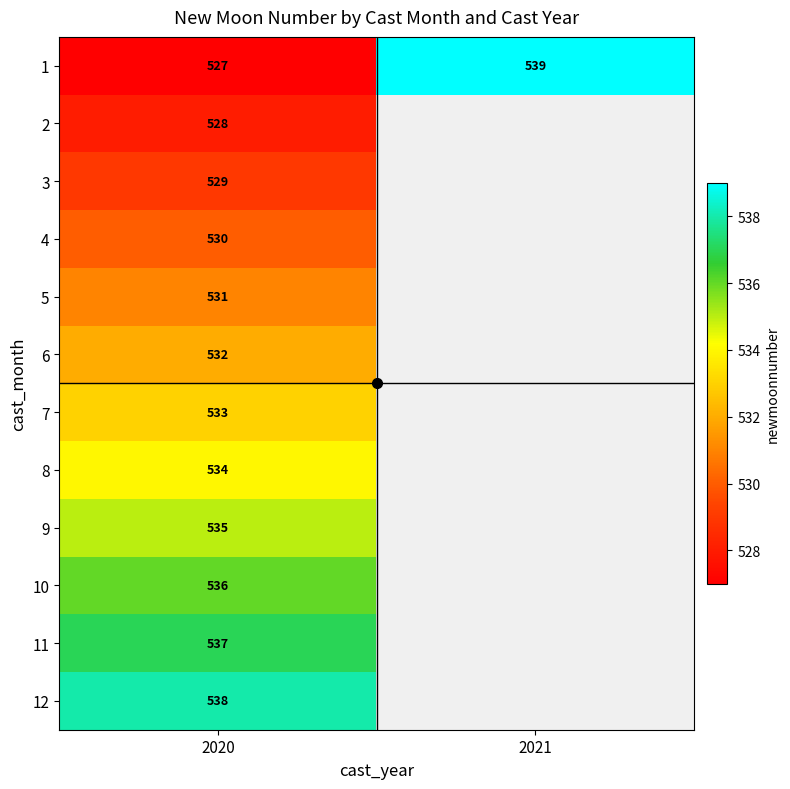

At which category does the chart reach its peak across all series?

2021